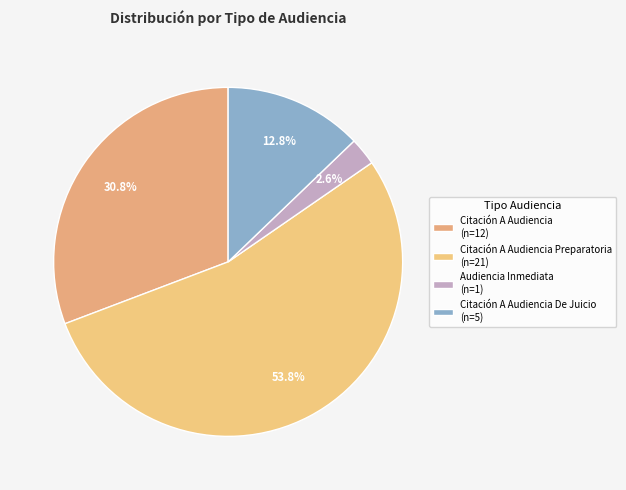

How many slices are in this pie chart?

4